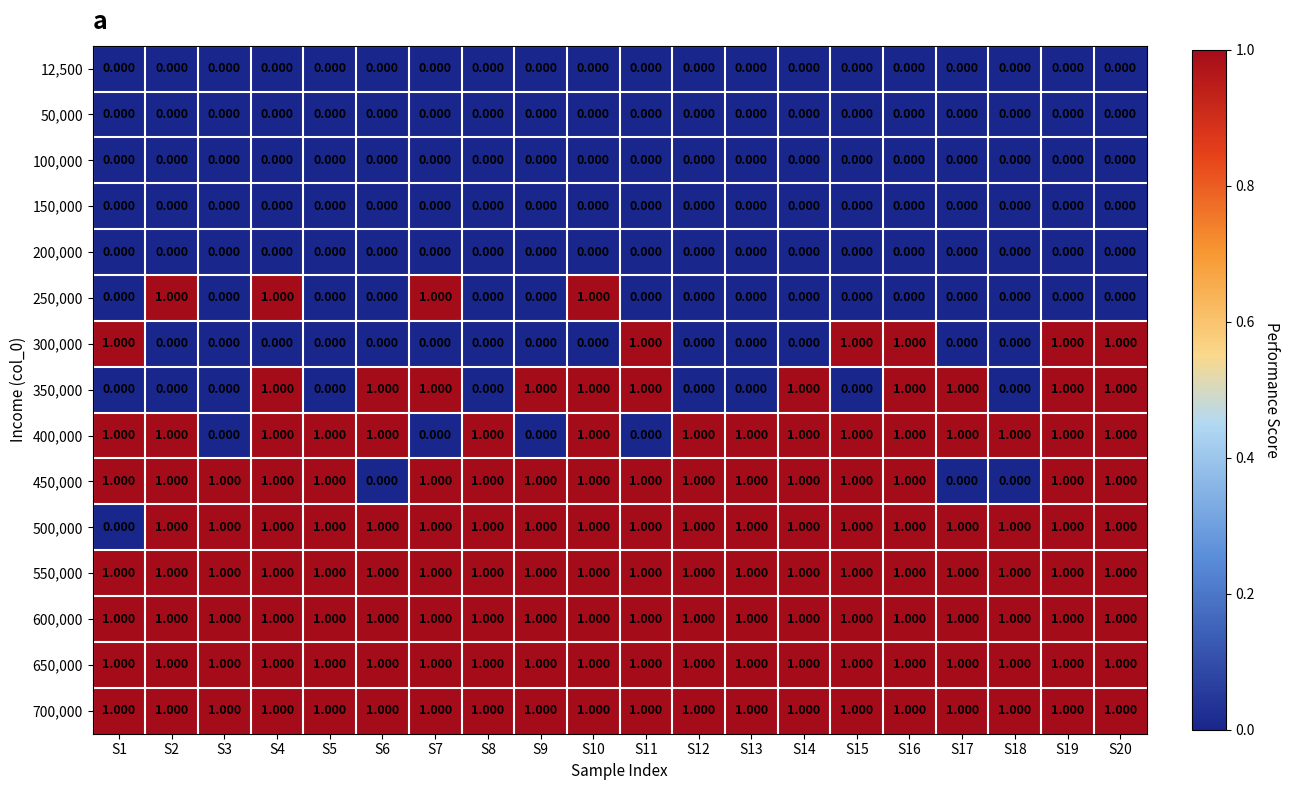

Is the value of 200,000 at S4 greater than the value of 450,000 at S9?

No